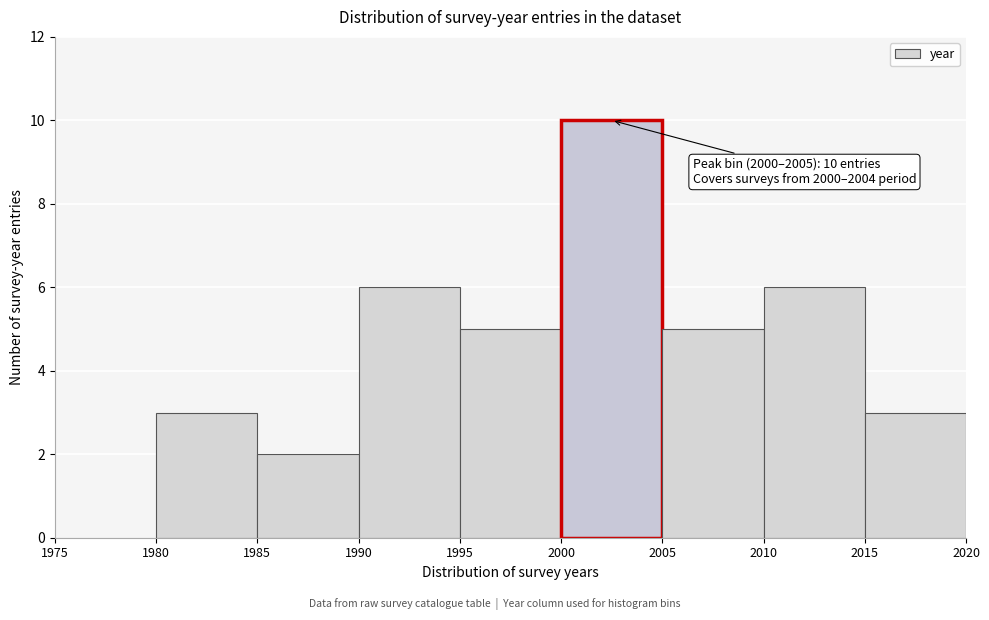

Over which range of the x-axis is the bar tallest?

2000 to 2005